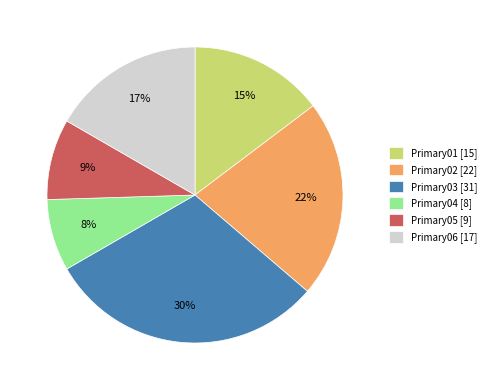

Combined, do Primary01 [15] and Primary05 [9] account for over 50%?

No